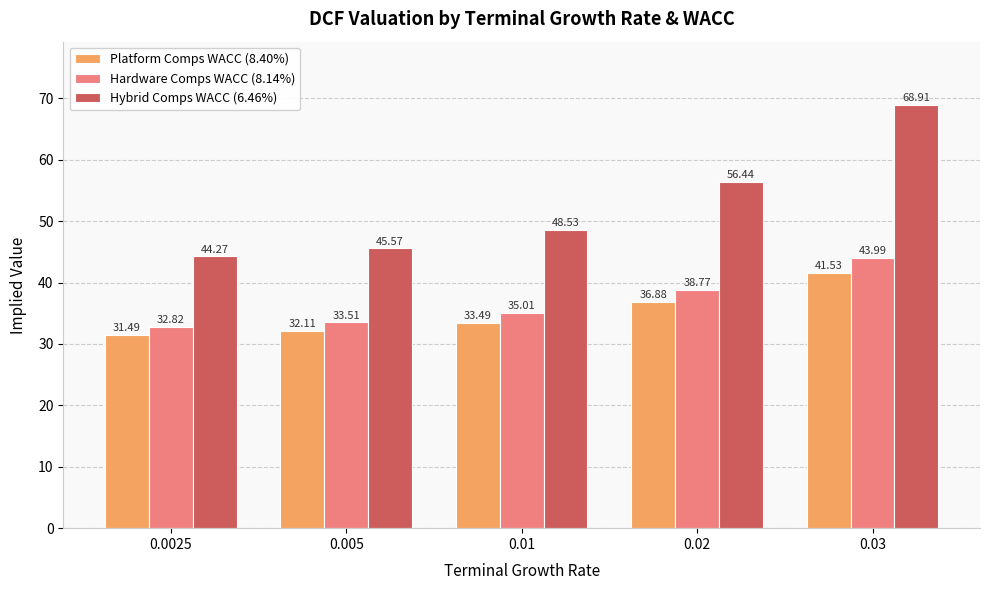

What is the difference between the highest and lowest values at 0.01?

15.0